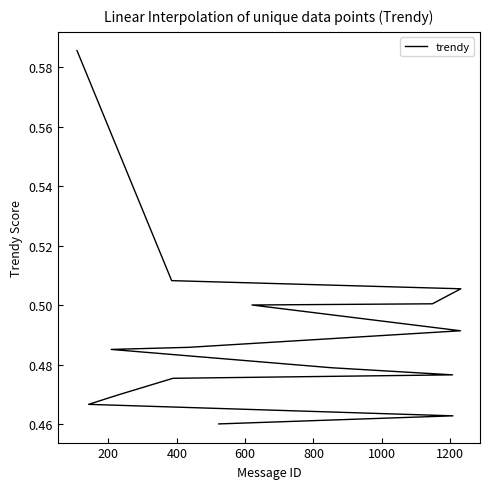

True or false: the data has more than 1 interior local peaks.

False